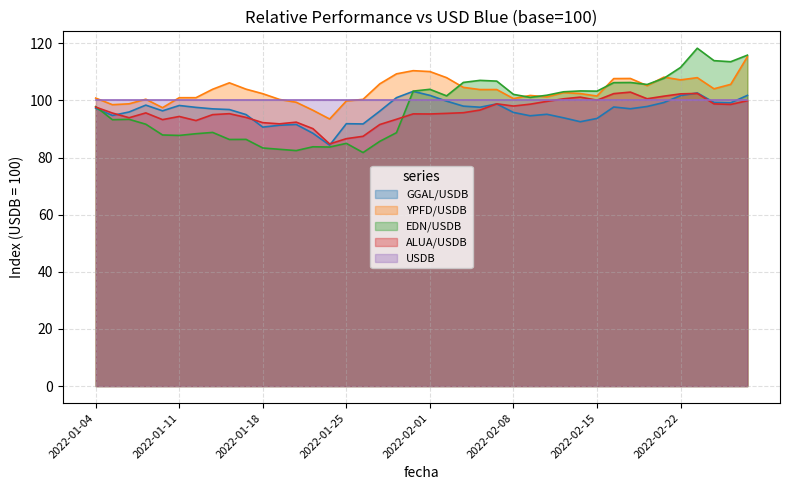

True or false: EDN/USDB has more than 1 interior local peaks.

True